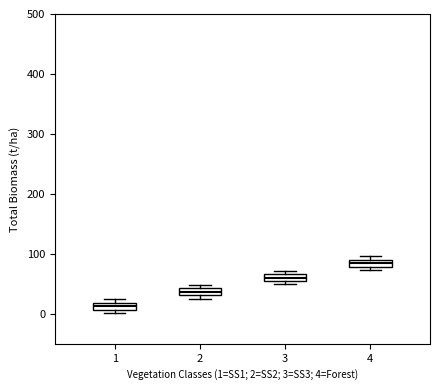

Where is the upper edge of the box at x = 1 on the y-axis? The values are not printed on the chart, so give them approximately, as read against the axis.

20